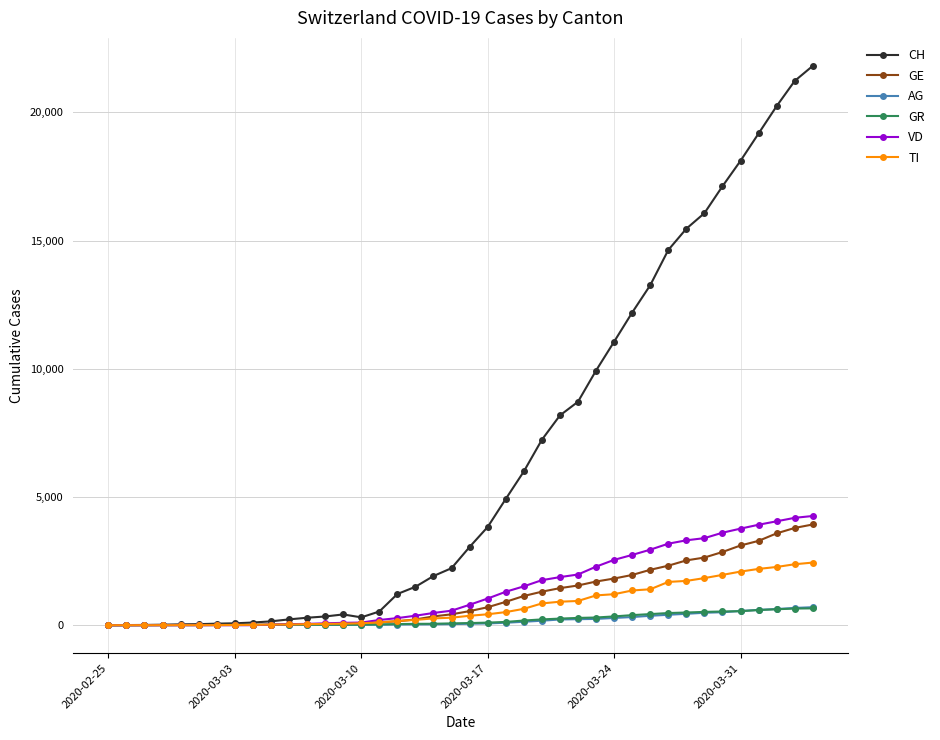

What is the sum of all GR values?

8233